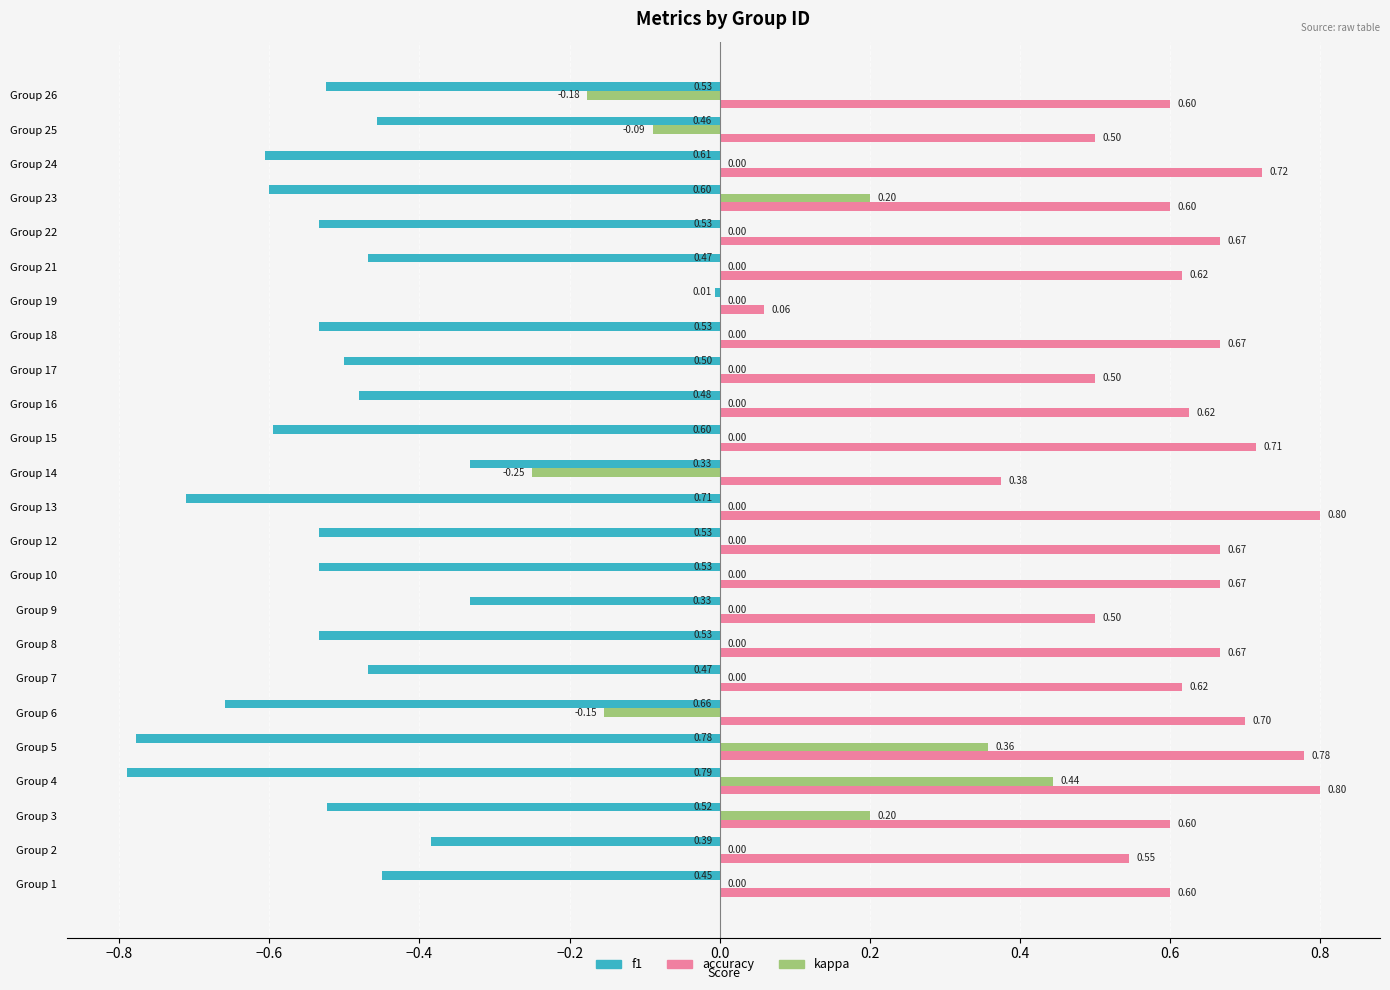

Which series has the widest spread of values?

f1